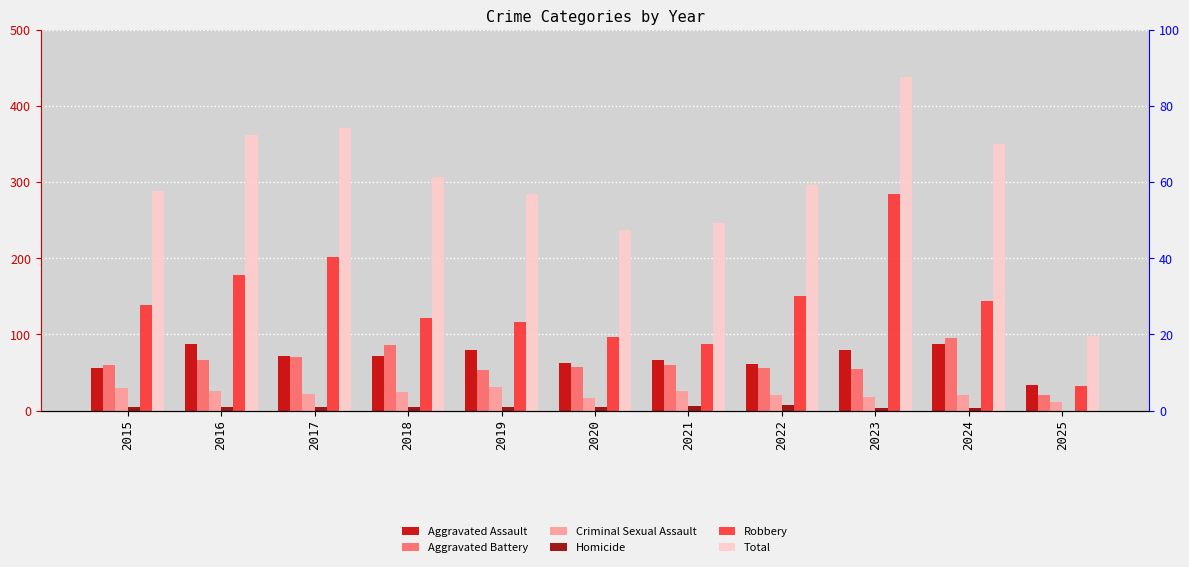

Reading right to left, transcribe all the data shown in this chart.

Aggravated Assault: 34	88	79	61	66	62	80	72	72	88	56
Aggravated Battery: 21	95	55	56	60	57	53	86	71	66	60
Criminal Sexual Assault: 11	20	18	21	26	16	31	24	22	26	29
Homicide: 0	3	3	7	6	5	4	4	4	4	5
Robbery: 32	144	284	151	88	97	116	121	202	178	139
Total: 98	350	439	296	246	237	284	307	371	362	289